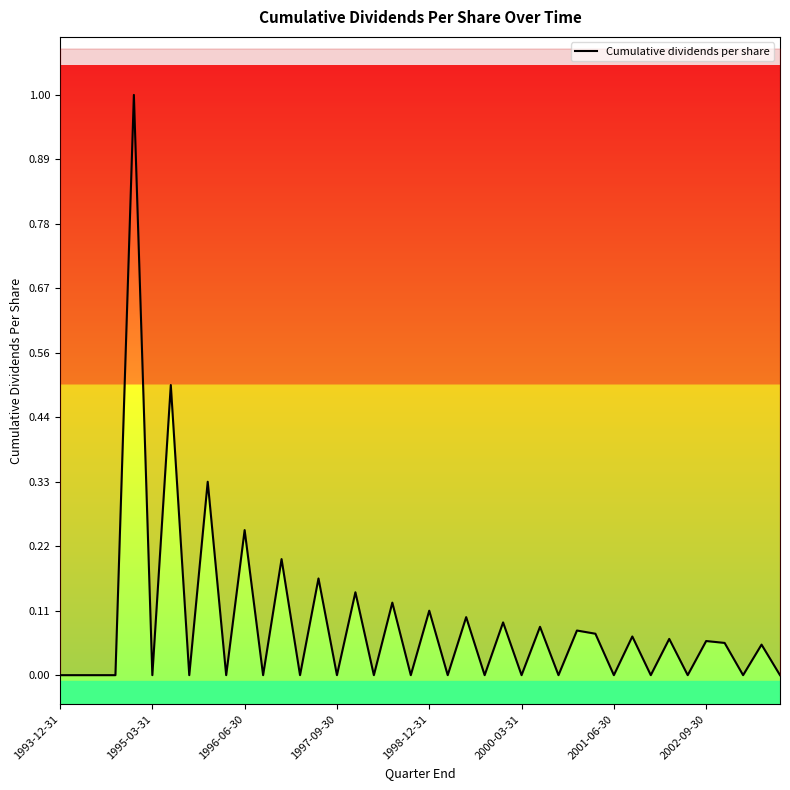

Does the chart display data point markers on the line(s)?

No